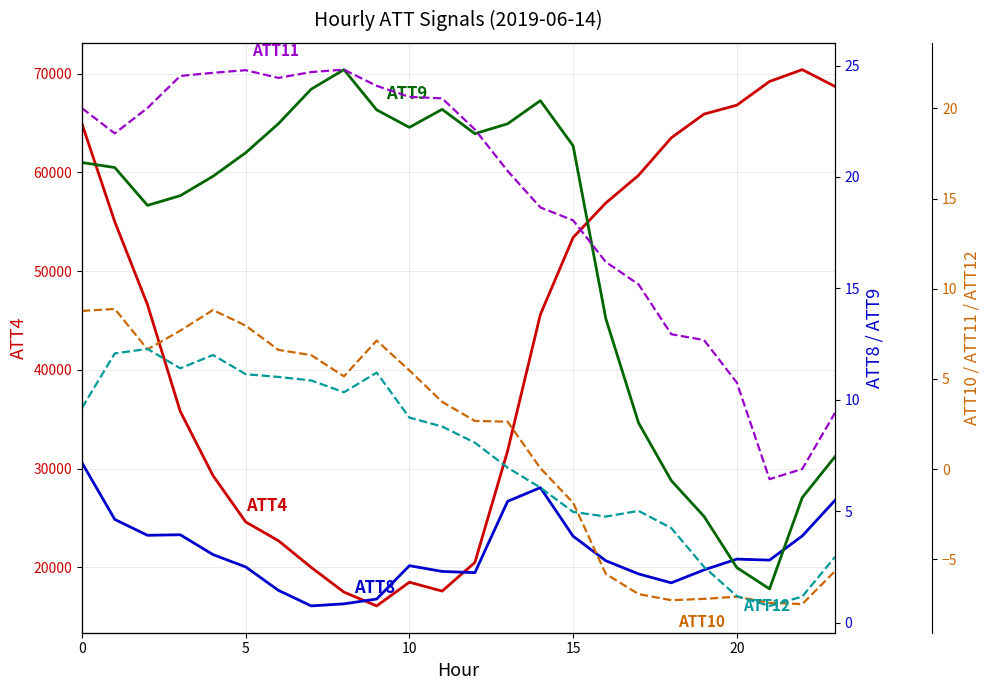

Is the value of ATT4 at 6 greater than the value of ATT9 at 11?

Yes